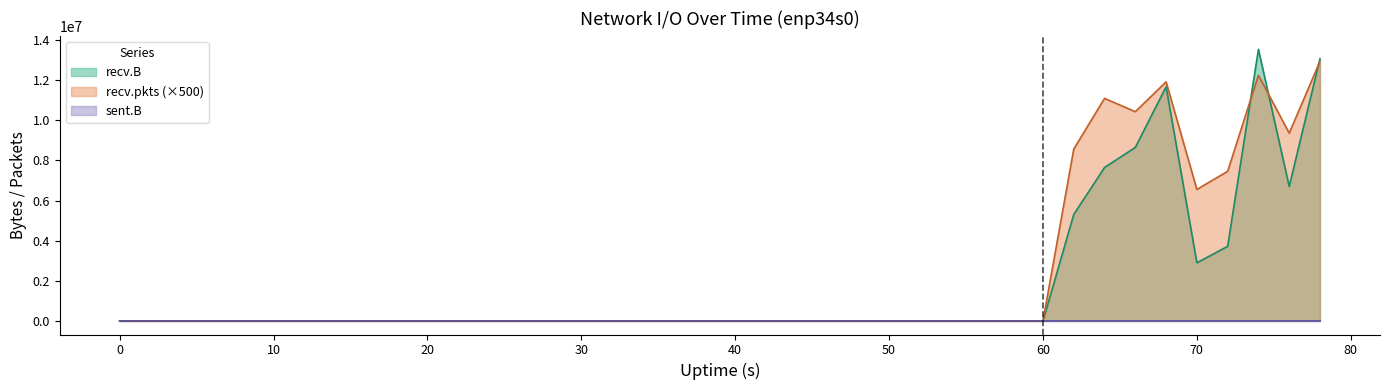

List the labels in order of recv.pkts value, largest first.

78, 74, 68, 64, 66, 76, 62, 72, 70, 0, 2, 4, 6, 8, 10, 12, 14, 16, 18, 20, 22, 24, 26, 28, 30, 32, 34, 36, 38, 40, 42, 44, 46, 48, 50, 52, 54, 56, 58, 60